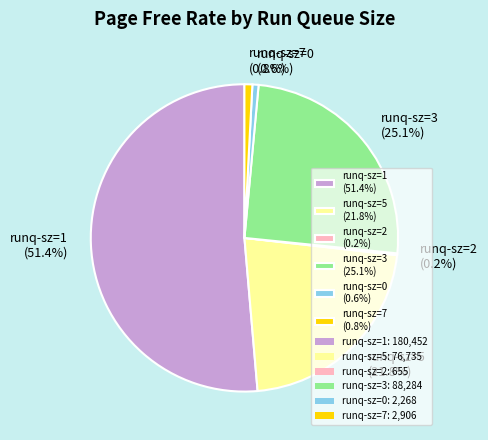

What is the majority slice?

runq-sz=1 (51.4%)